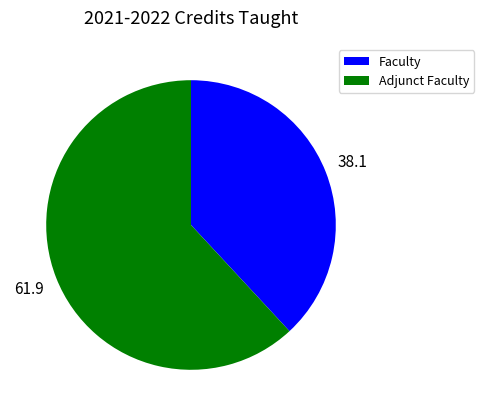

Rank the categories by value from lowest to highest.

Faculty, Adjunct Faculty